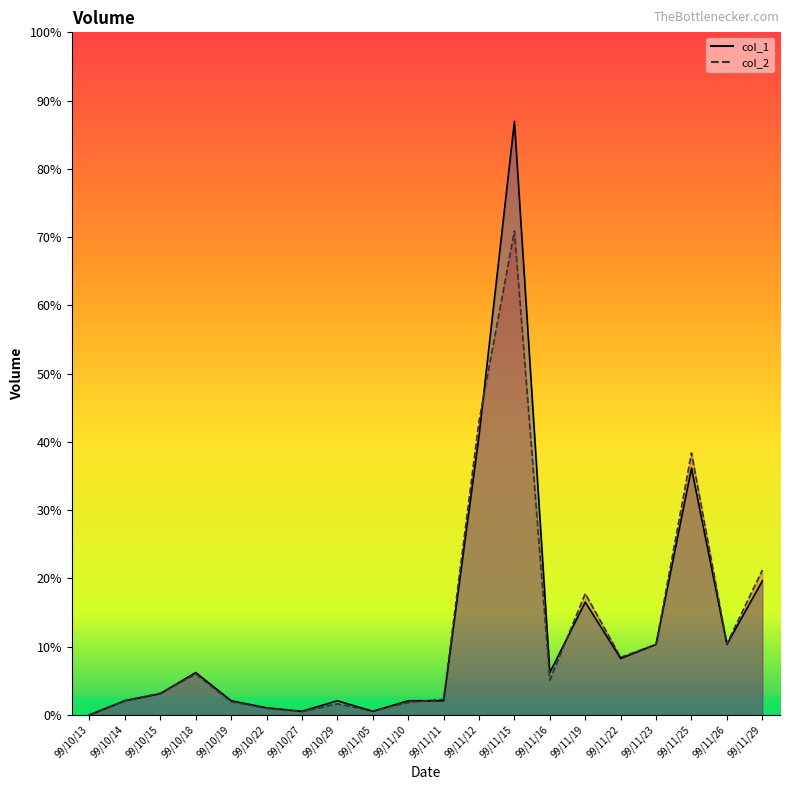

At which category is the sum across all series the highest?

99/11/15